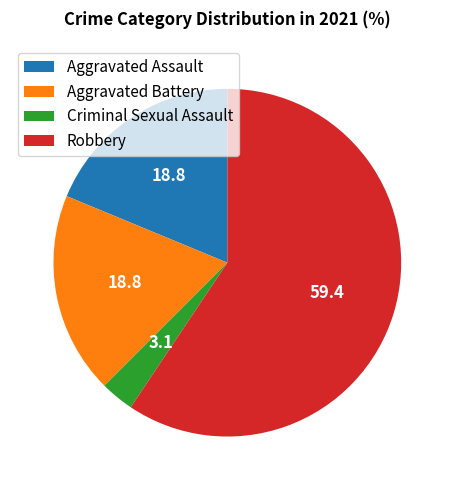

Does Criminal Sexual Assault account for over 50% of the chart?

No